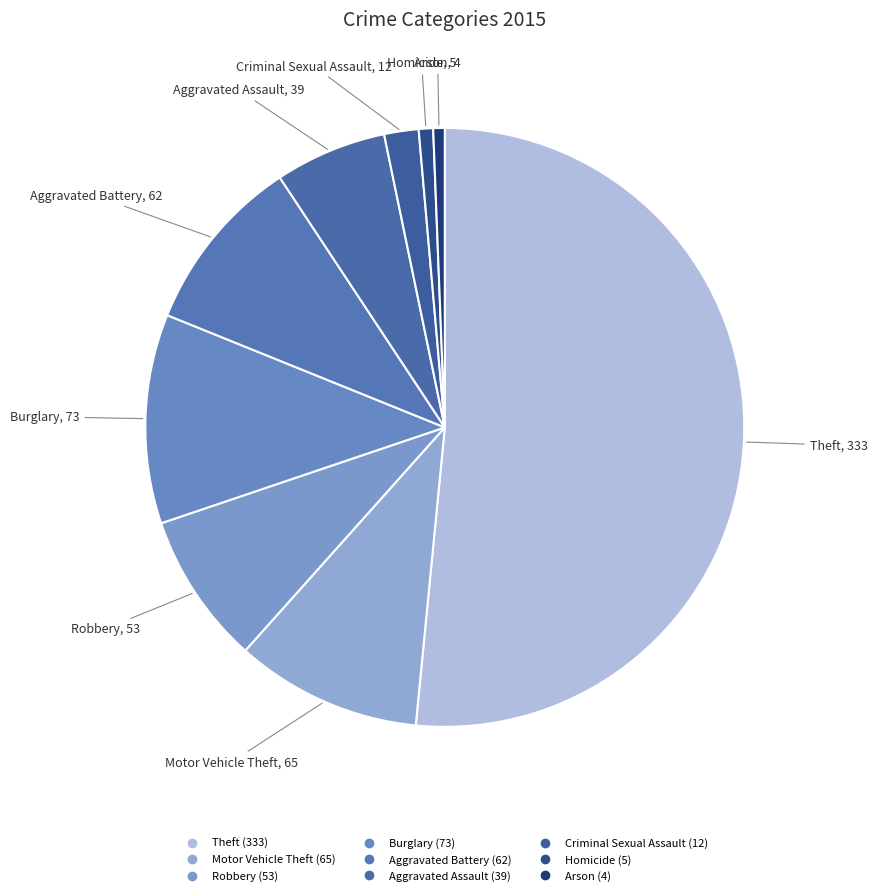

To the nearest percent, what is the difference between the Homicide and Robbery slice percentages?

7%